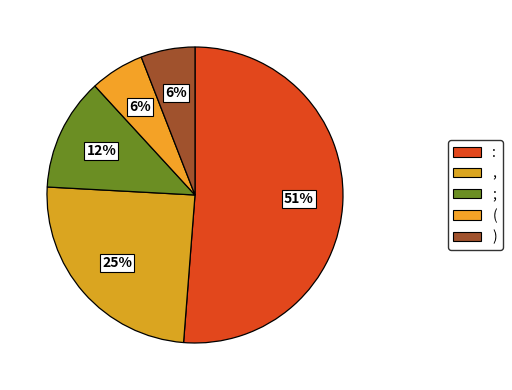

Approximately how many times larger is the value at ) compared to (?

1.0